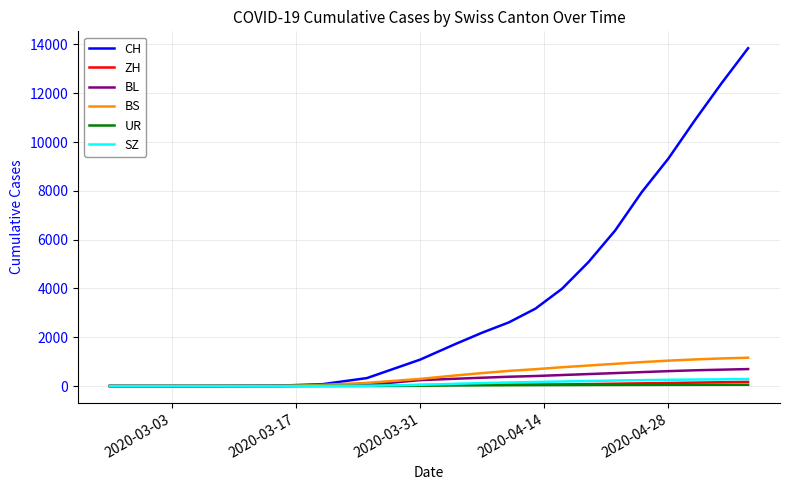

What is the maximum value shown in the chart?

13847